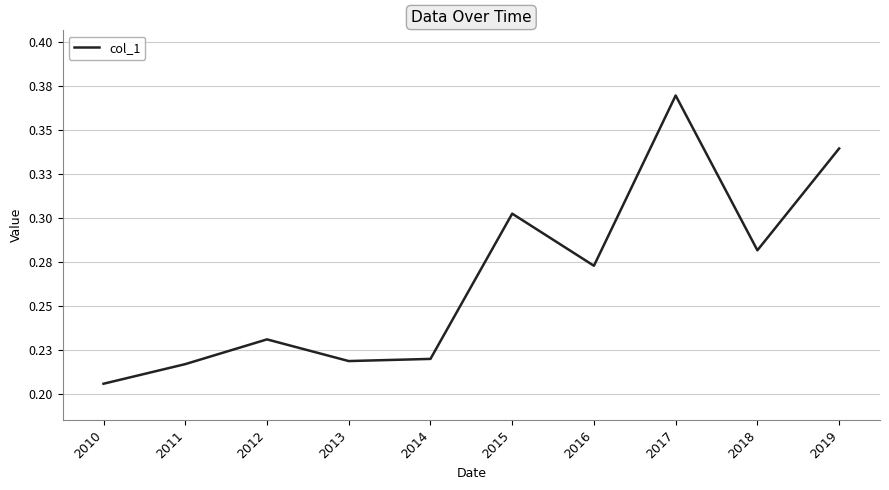

Is this an area chart (filled region under the line)?

No